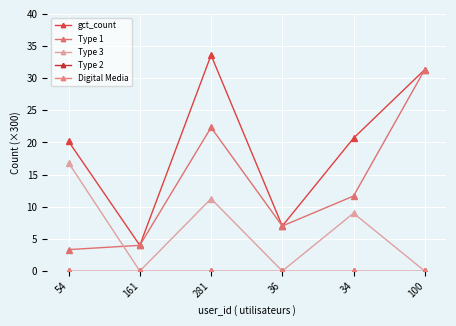

Does the chart have visible grid lines?

Yes